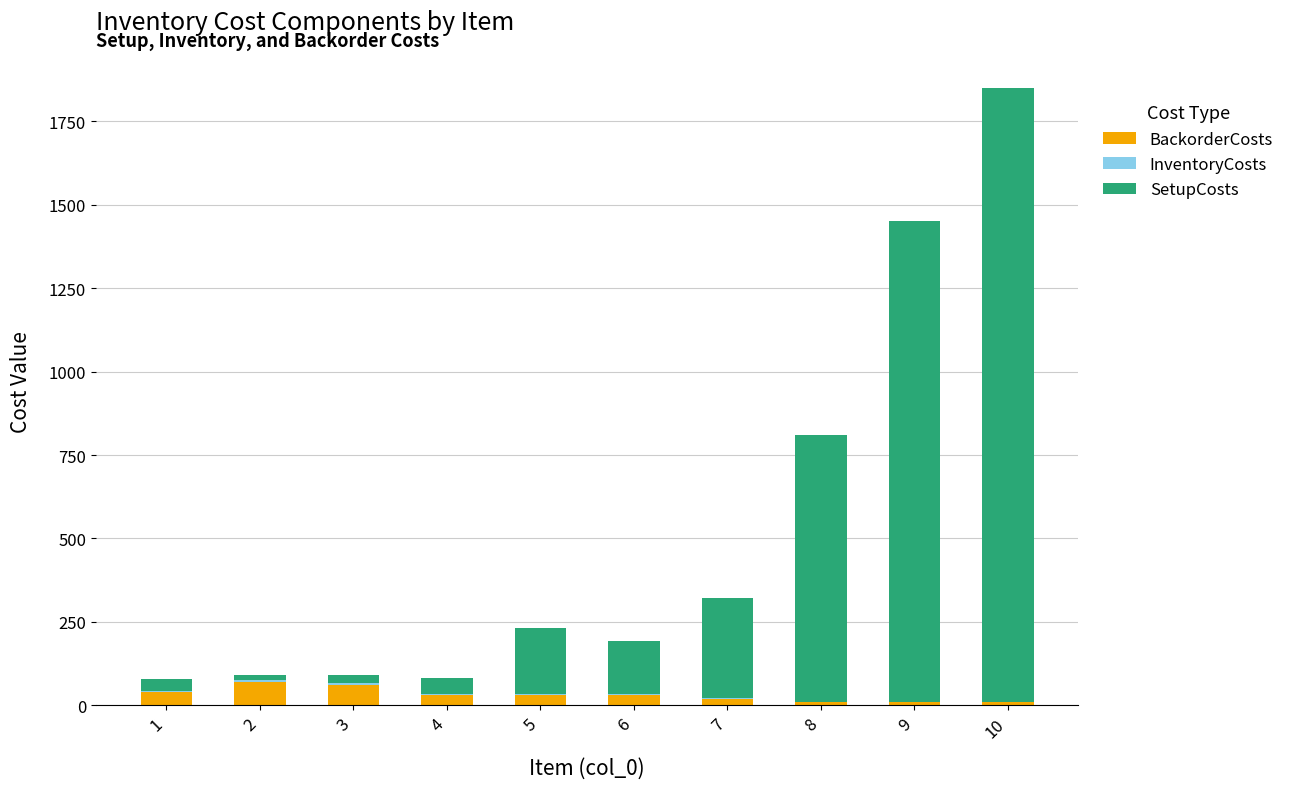

At which category is the sum across all series the highest?

10